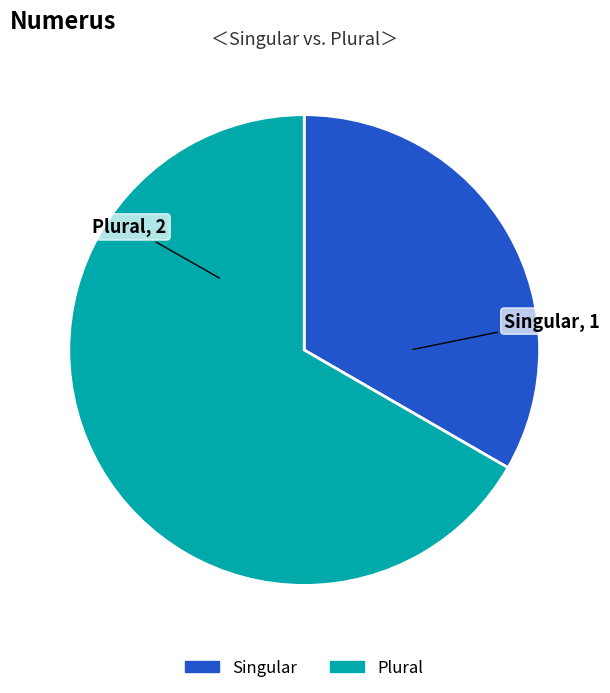

How many segments does this pie chart have?

2